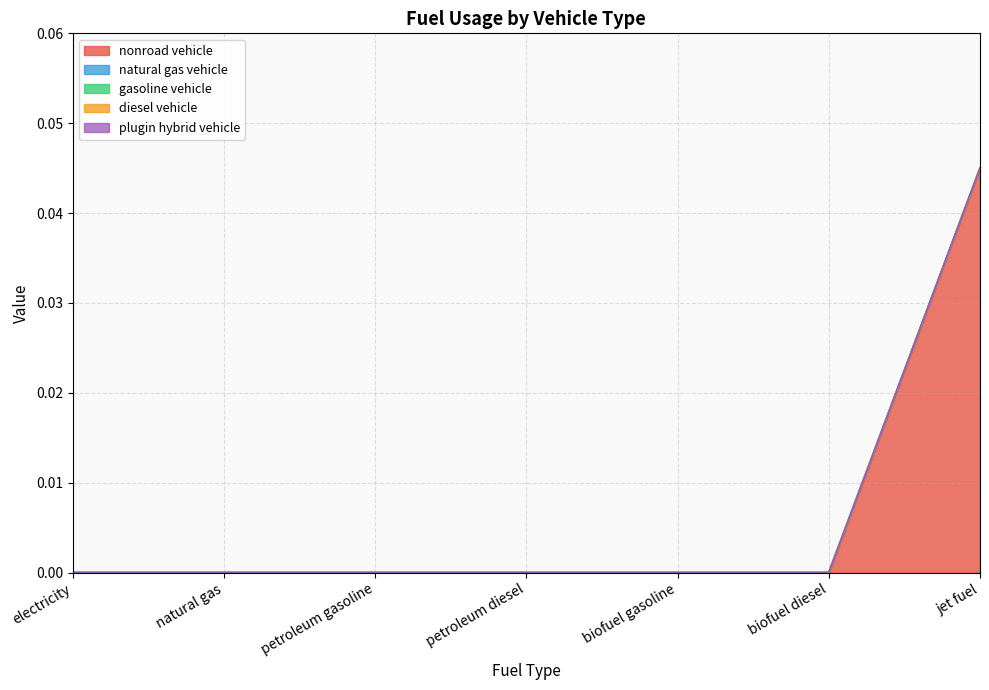

What is the label of the 7th point from the left?

jet fuel